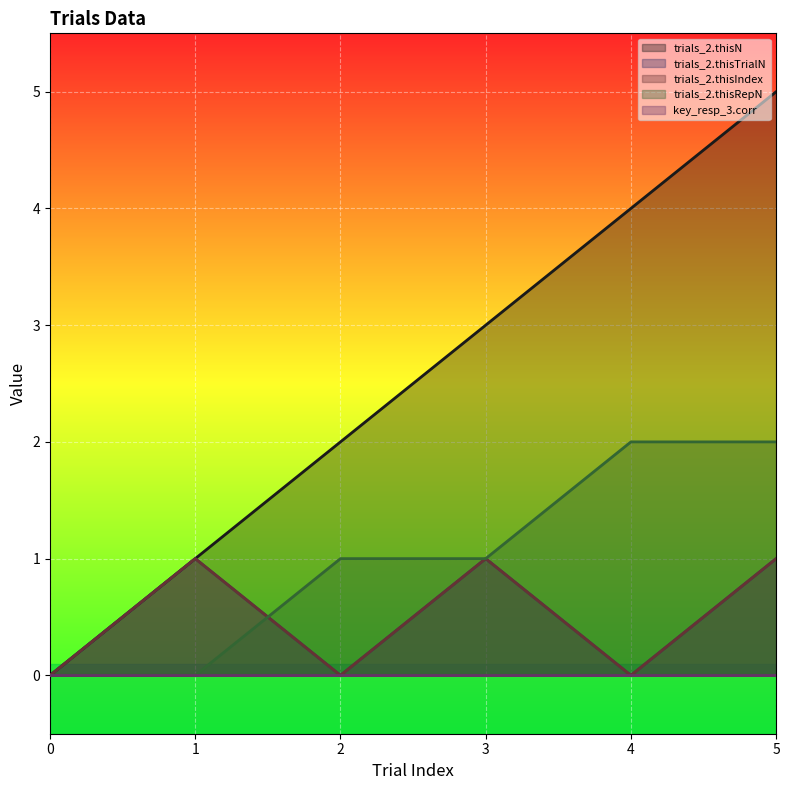

Which has a higher value, 5 or 1?

5